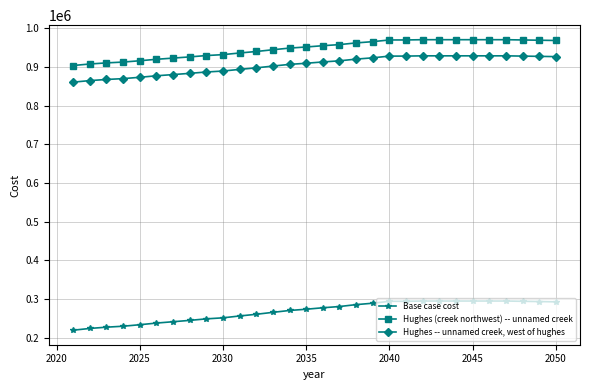

Rank the series by their maximum value, from highest to lowest.

Hughes (creek northwest) -- unnamed creek, Hughes -- unnamed creek, west of hughes, Base case cost